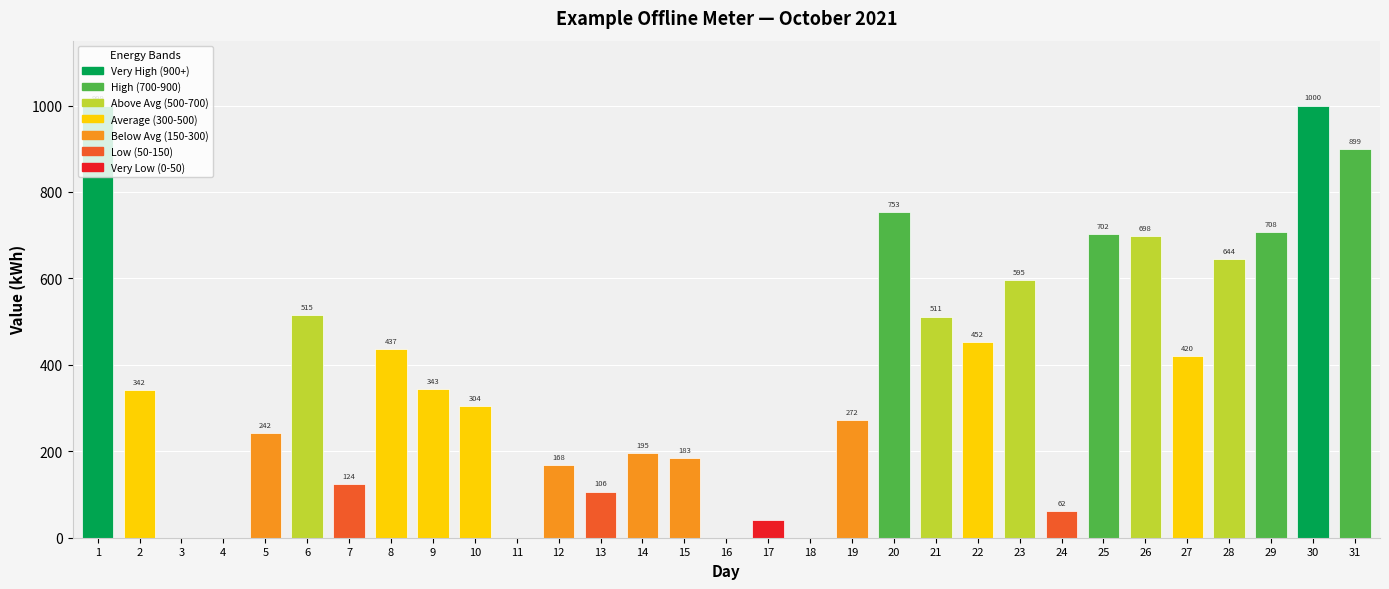

The chart shows a value of 511.2 at 21. True or false?

True